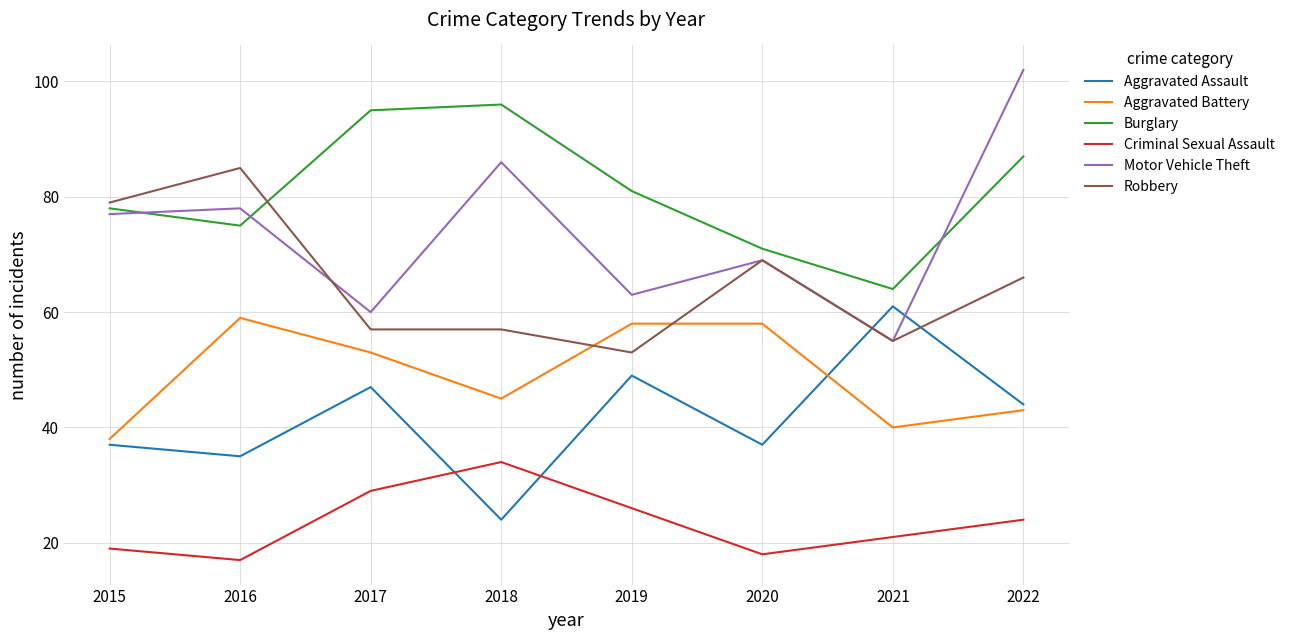

What is the difference between the maximum and minimum values in the Burglary series?

32